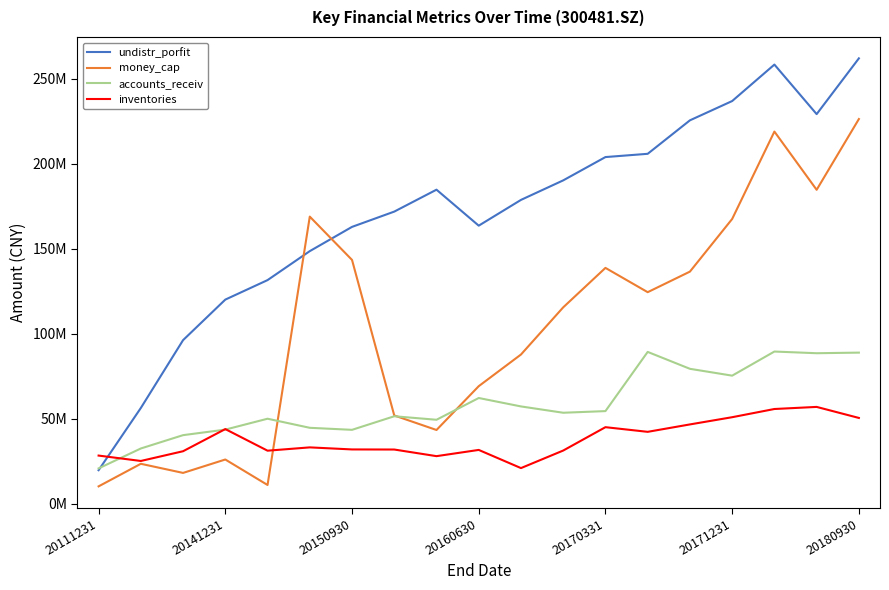

Does the chart have visible grid lines?

No